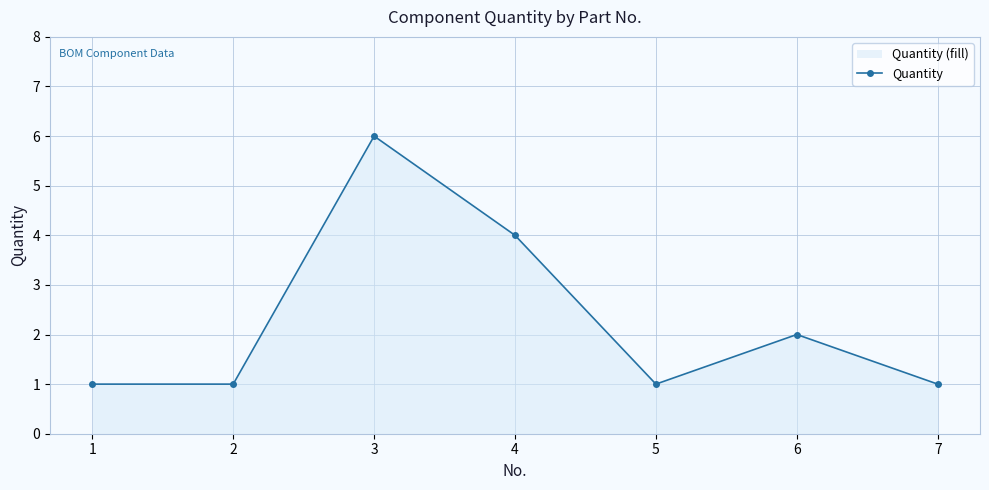

How many points are higher than both their immediate neighbors (excluding endpoints)?

2